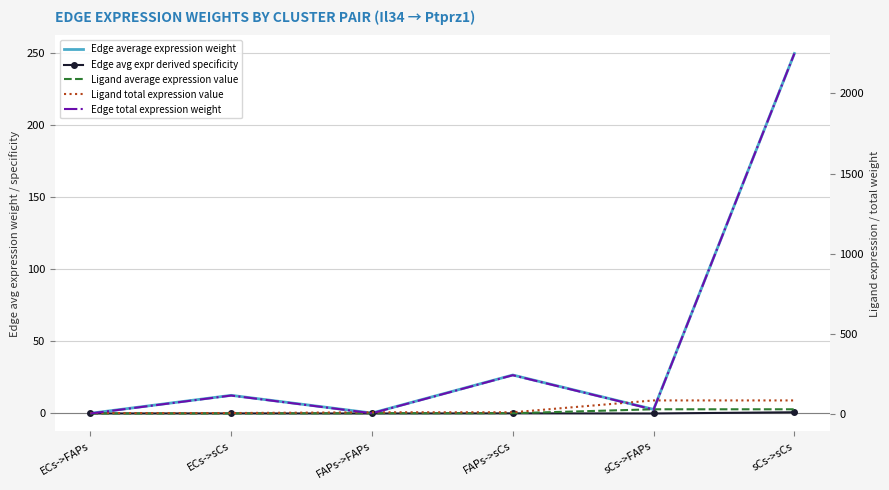

Which series has the largest total across all categories?

Edge total expression weight